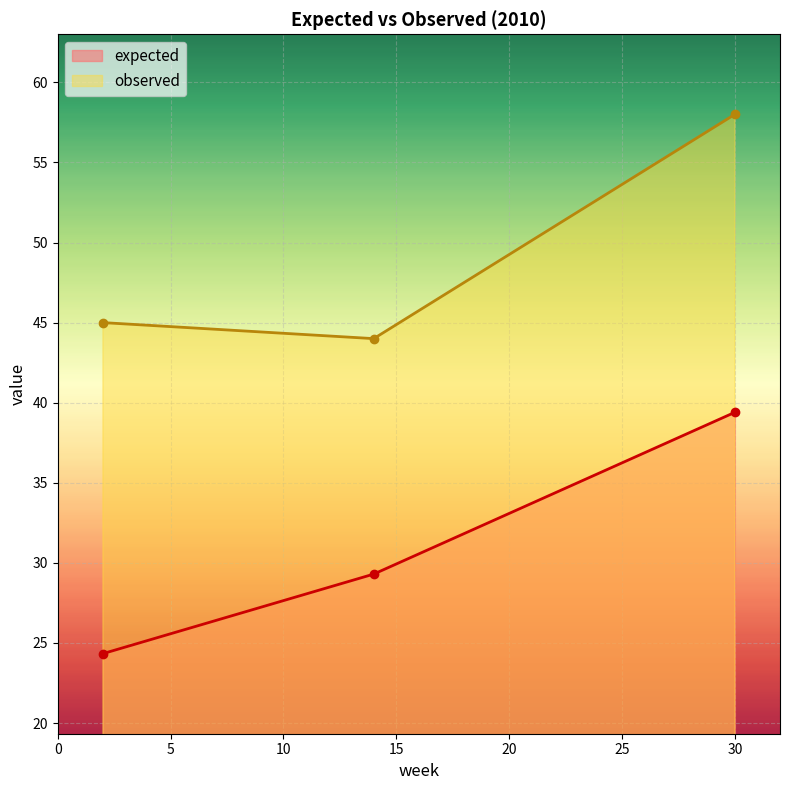

What is the sum of all observed values?

147.0